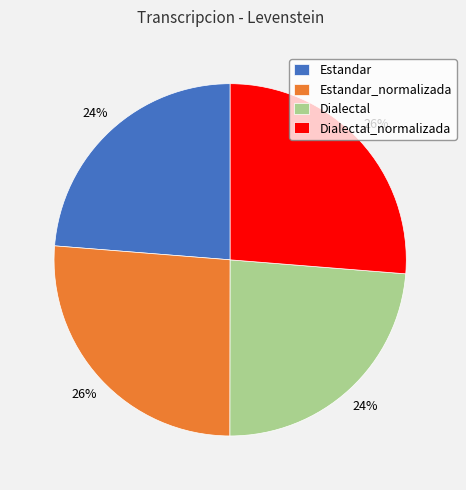

The Dialectal_normalizada slice represents 26% of the pie. True or false?

True